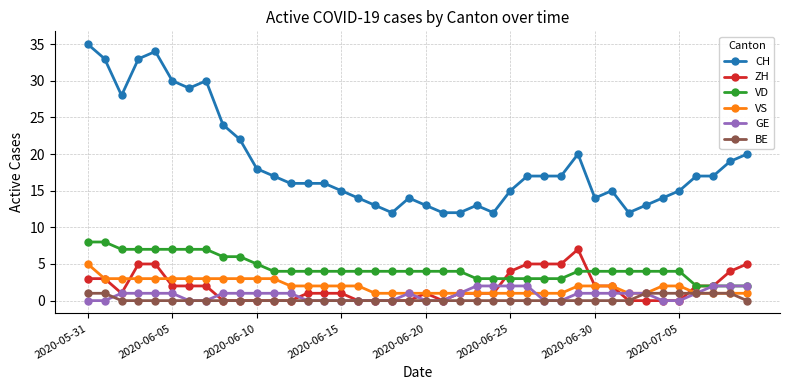

What is the difference between the maximum and second lowest values in the VD series?

6